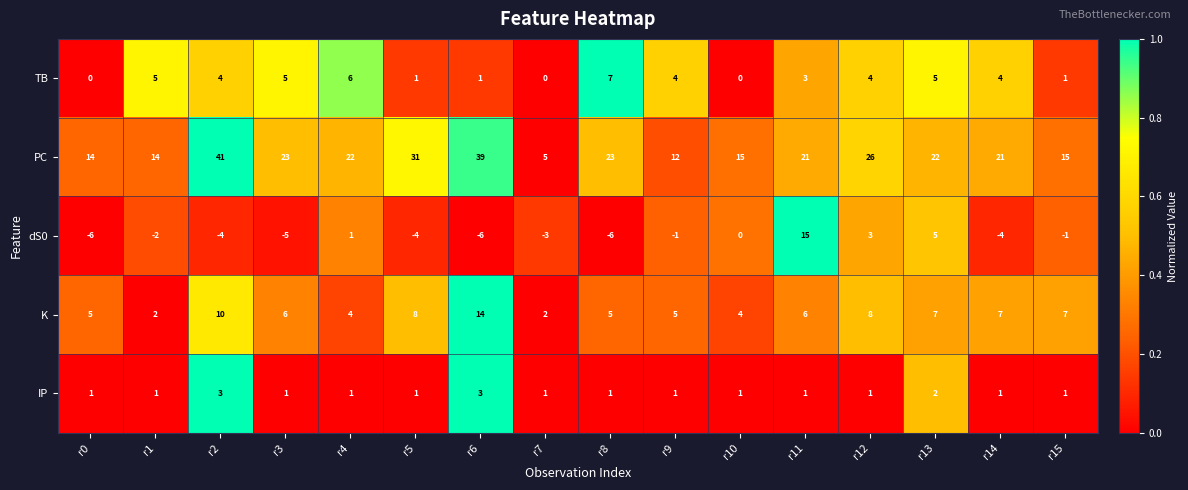

How many data points does each series have?

16